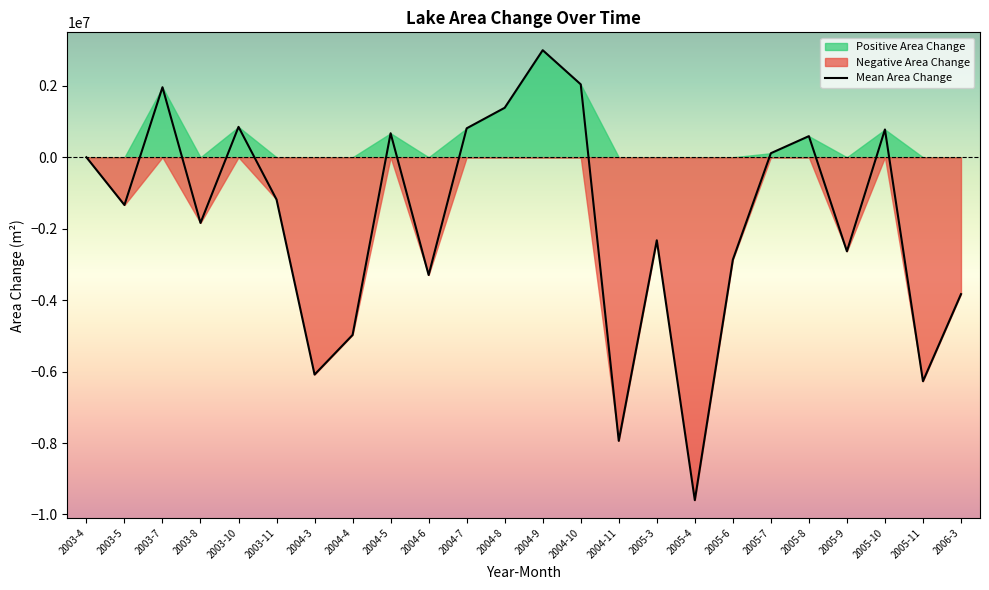

Does the chart have visible grid lines?

No